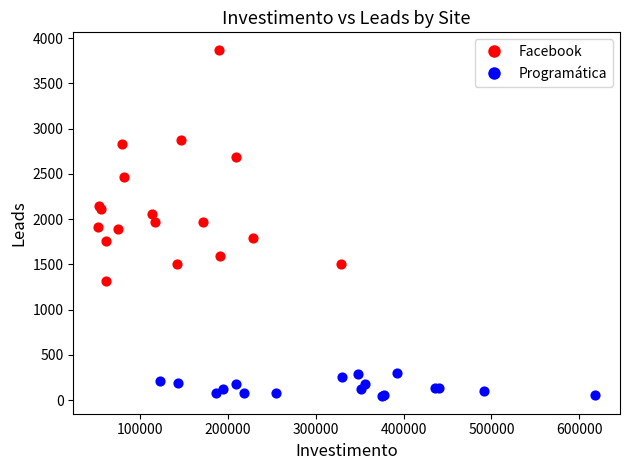

Which series reaches the maximum Y coordinate?

Facebook